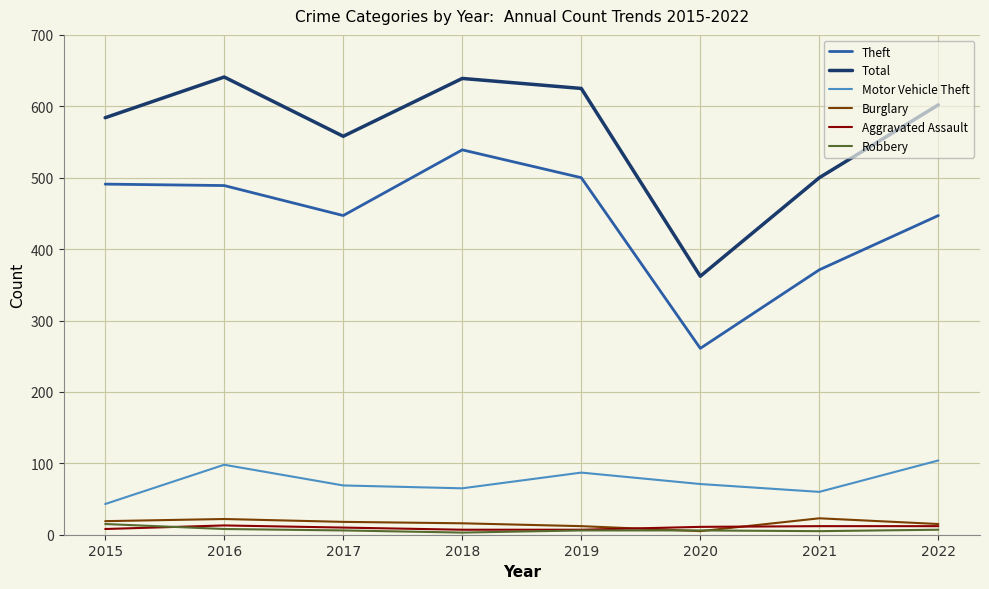

True or false: Burglary has a value of 23 at 2021.

True